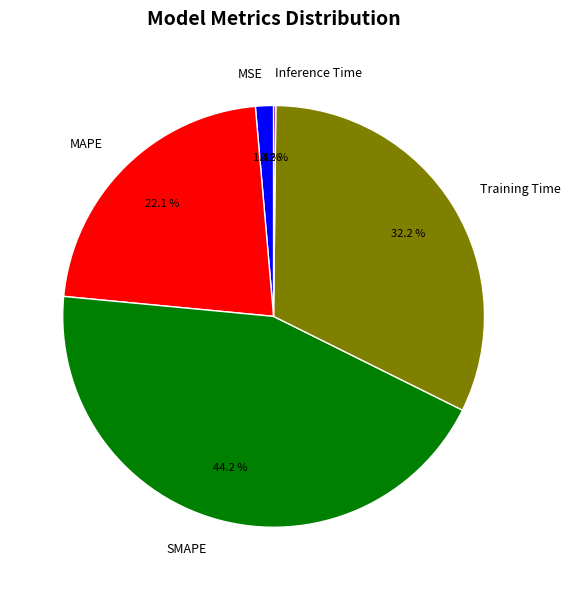

To the nearest percent, what percentage of the pie is MSE?

1%